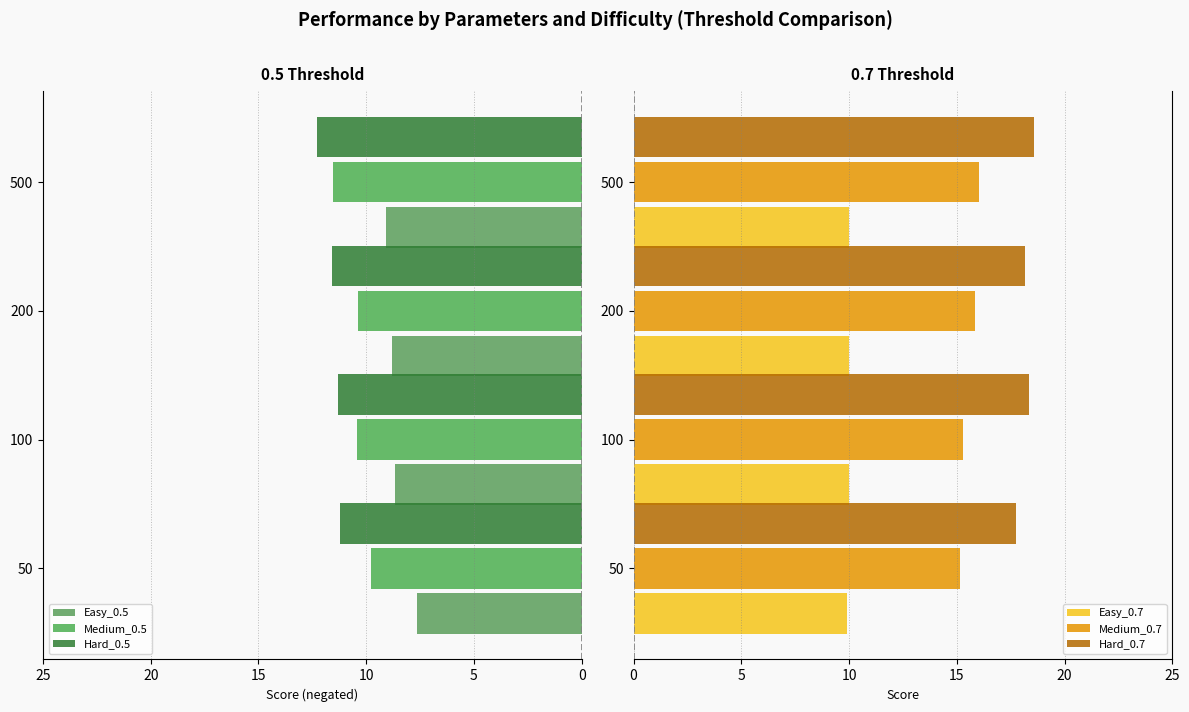

The Hard_0.7 series shows 7.9 at 200. True or false?

False